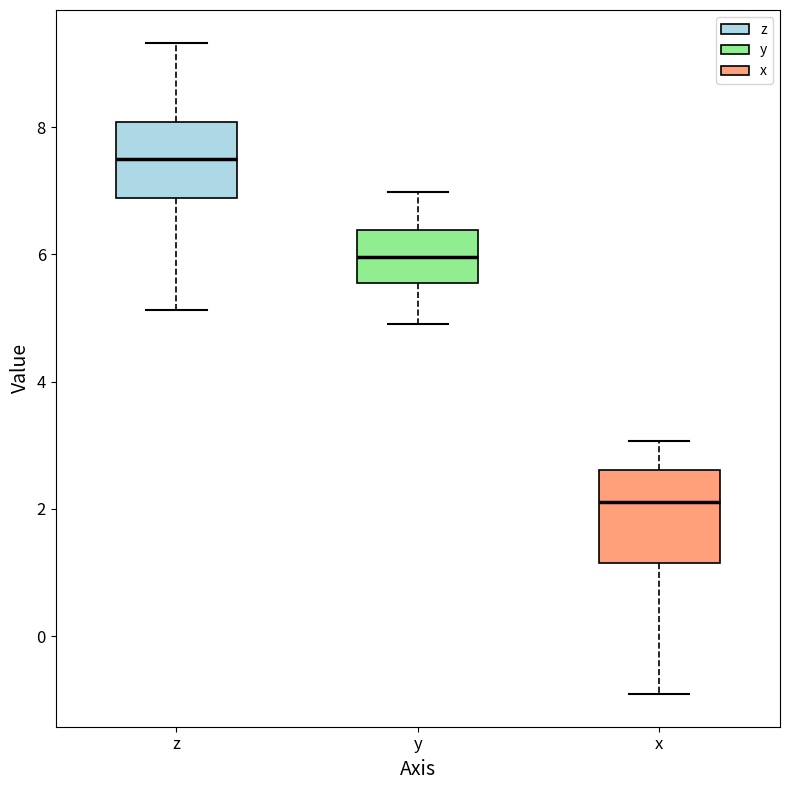

Reading left to right, transcribe this box plot: for each box, give where its median line is, the range the box spans, and where its two whiskers end, as read against the y-axis. The values are not printed on the chart, so give them approximately, as read against the axis.

z: median 7.6, box 6.8 to 8.0, whiskers 5.2 to 9.4
y: median 6.0, box 5.6 to 6.4, whiskers 5.0 to 7.0
x: median 2.2, box 1.2 to 2.6, whiskers -1.0 to 3.0